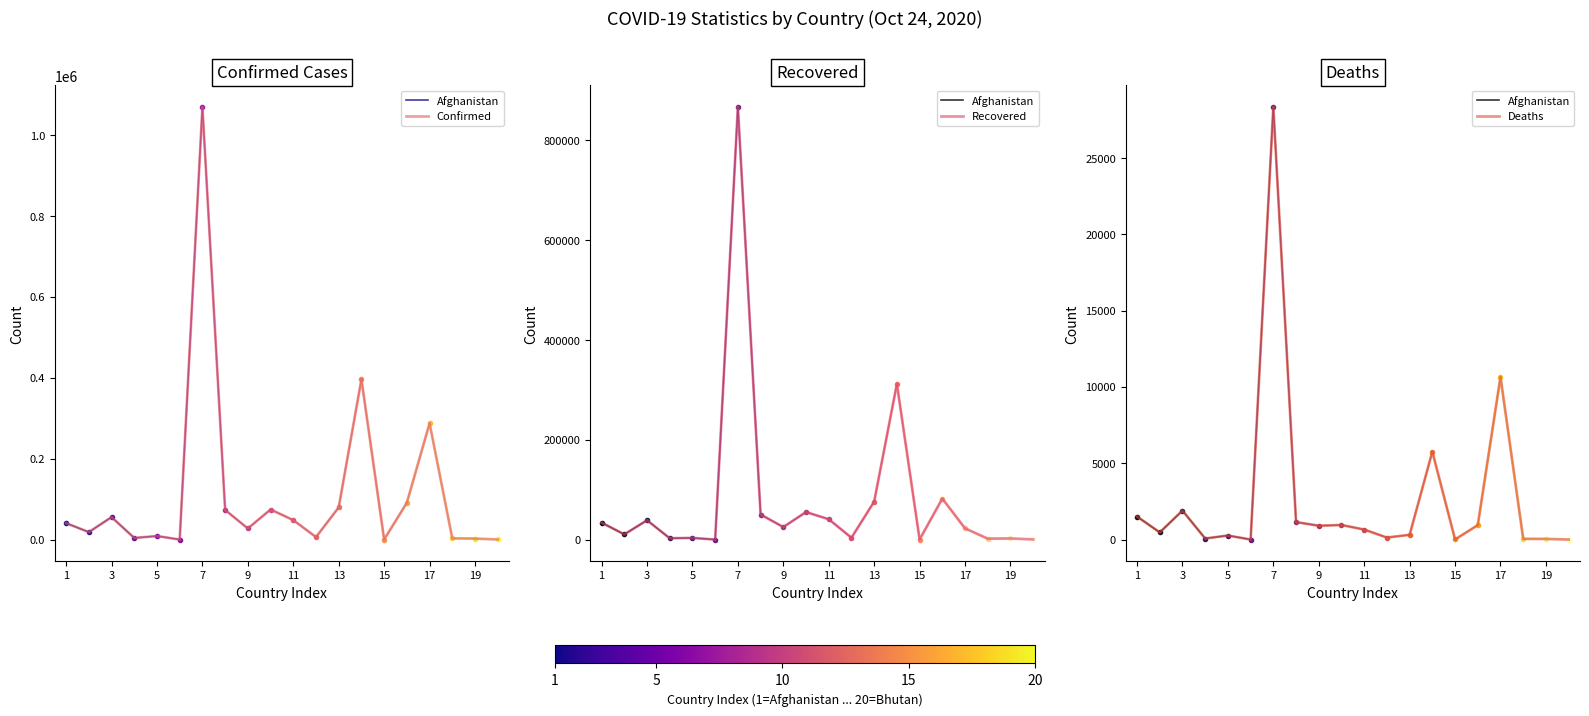

Is it true that Deaths equals 5 at Antigua and Barbuda?

False